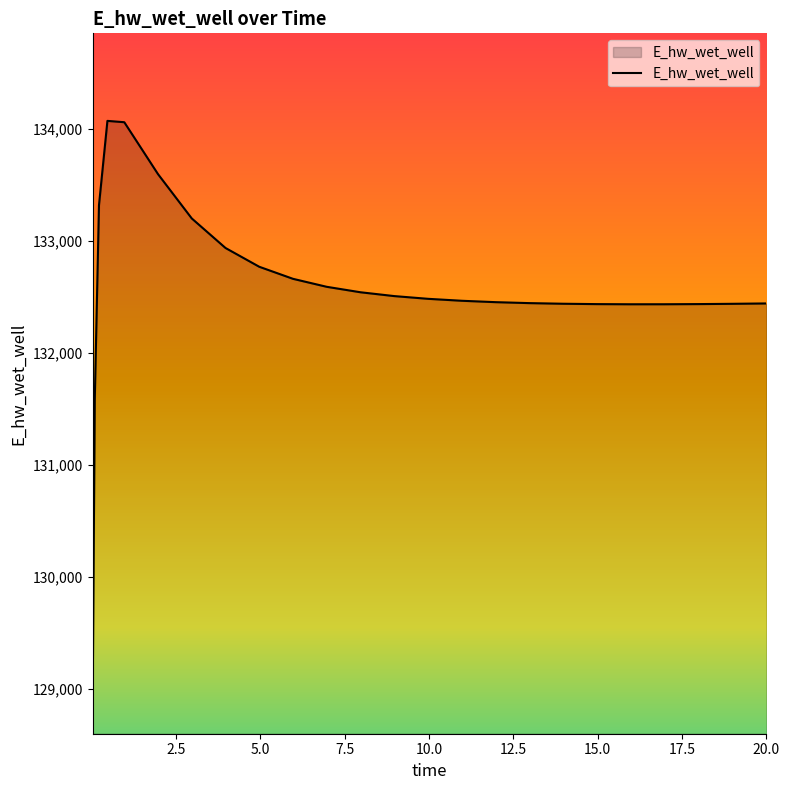

What is the difference between the maximum and minimum values?

5207.8